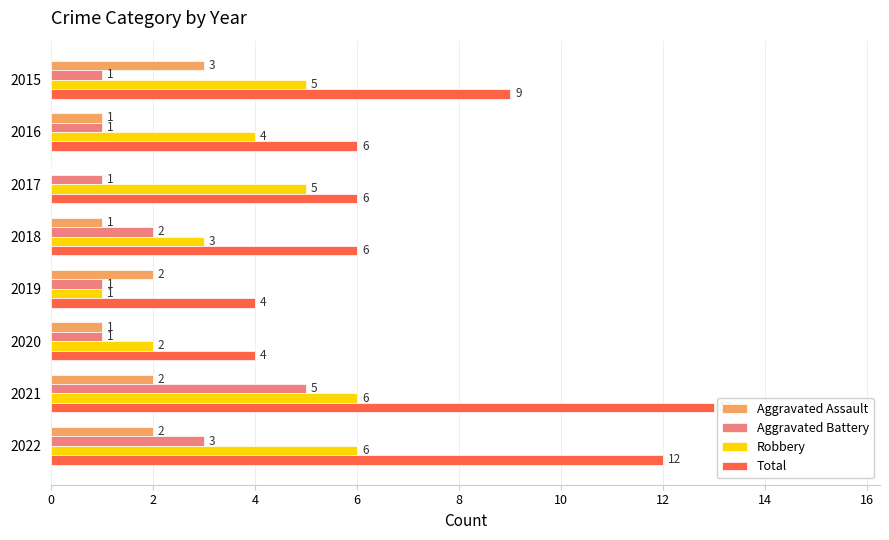

What is the greatest value displayed?

13